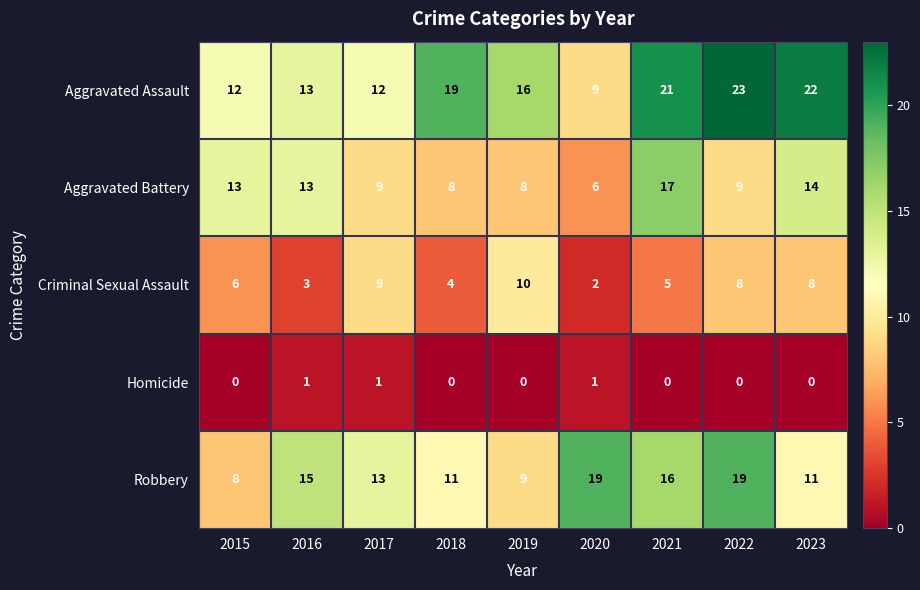

Between 2018 and 2021, which series saw the biggest shift?

Aggravated Battery